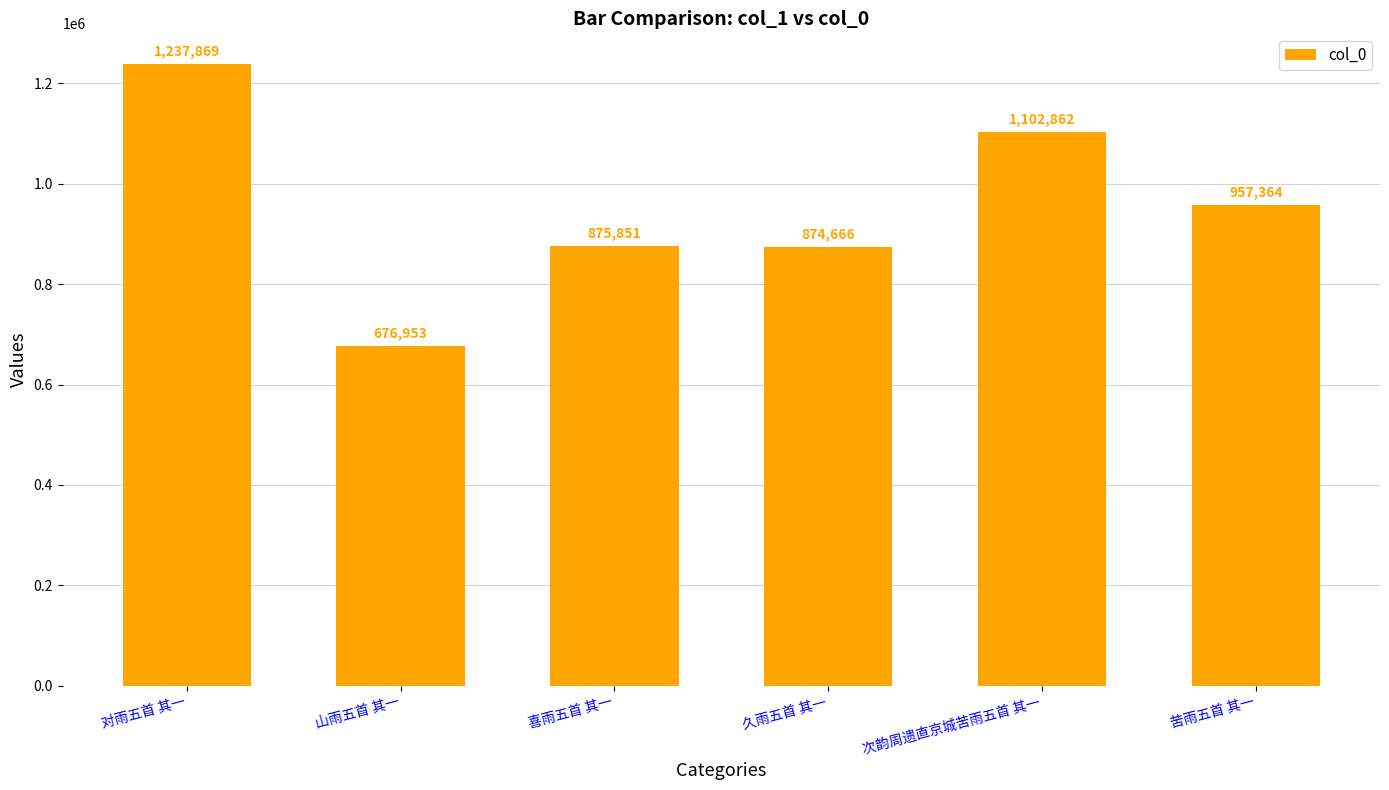

Rank the categories by value from highest to lowest.

对雨五首 其一, 次韵周遗直京城苦雨五首 其一, 苦雨五首 其一, 喜雨五首 其一, 久雨五首 其一, 山雨五首 其一